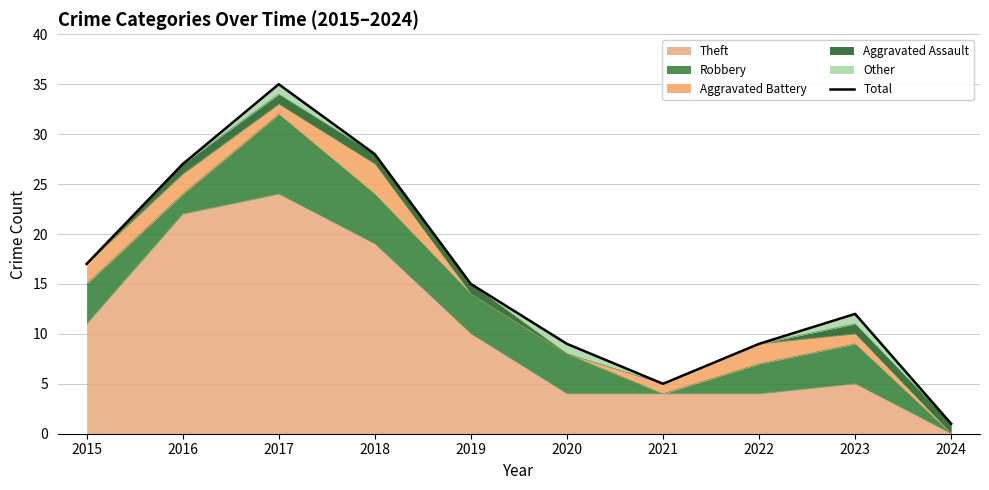

What is the highest value of the Theft series?

24